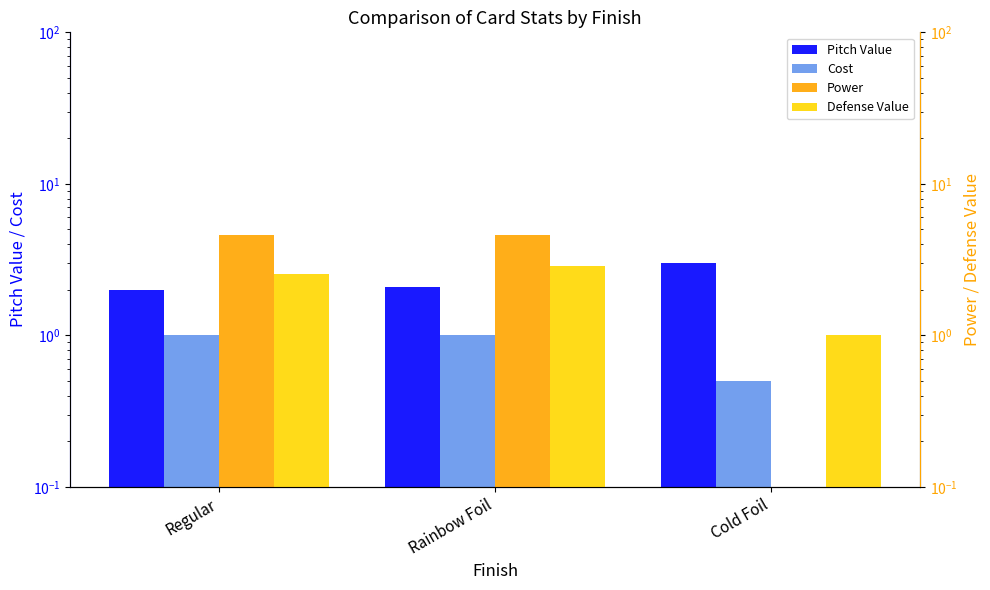

Reading left to right, what are all the values shown in this chart?

Pitch Value: Regular=2.0	Rainbow Foil=2.1	Cold Foil=3.0
Cost: Regular=1.0	Rainbow Foil=1.0	Cold Foil=0.5
Power: Regular=4.6	Rainbow Foil=4.6	Cold Foil=0.0
Defense Value: Regular=2.6	Rainbow Foil=2.9	Cold Foil=1.0